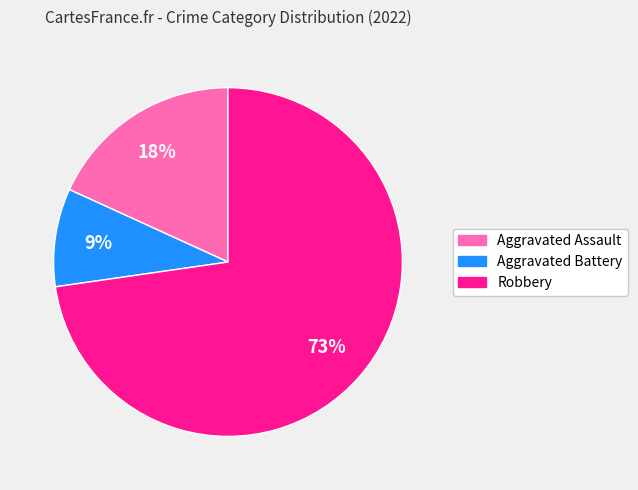

To the nearest percent, what is the combined percentage of Aggravated Assault and Robbery?

91%